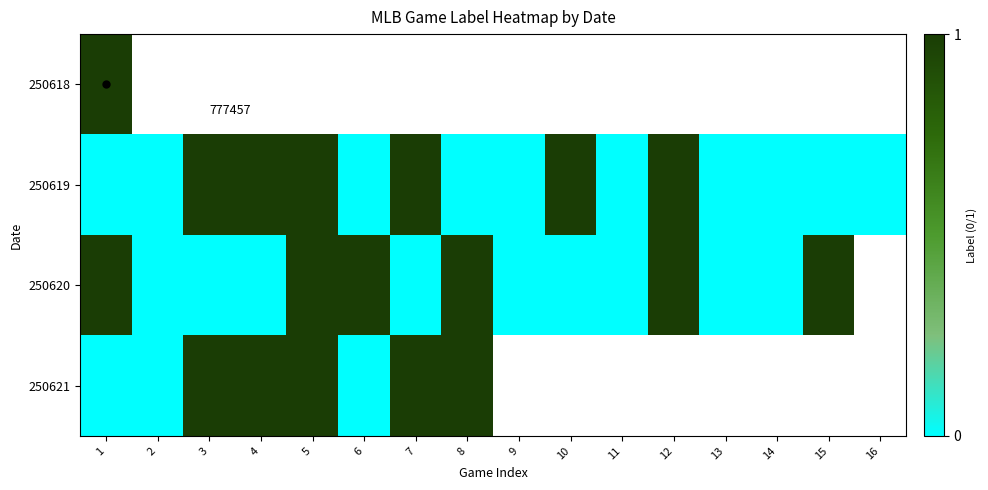

Between 7 and 4, which is larger?

4